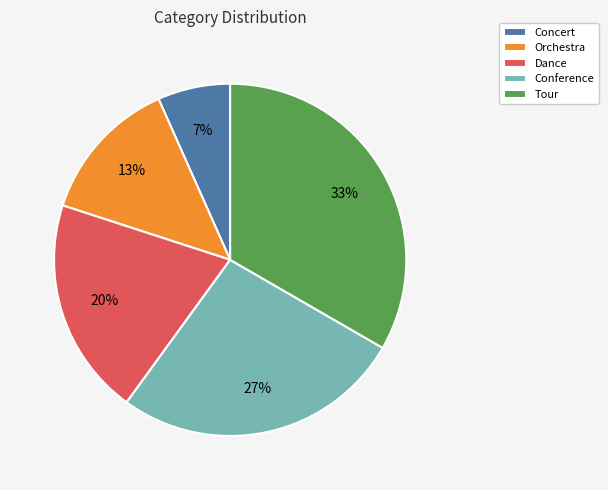

Rank the categories by value from highest to lowest.

Tour, Conference, Dance, Orchestra, Concert